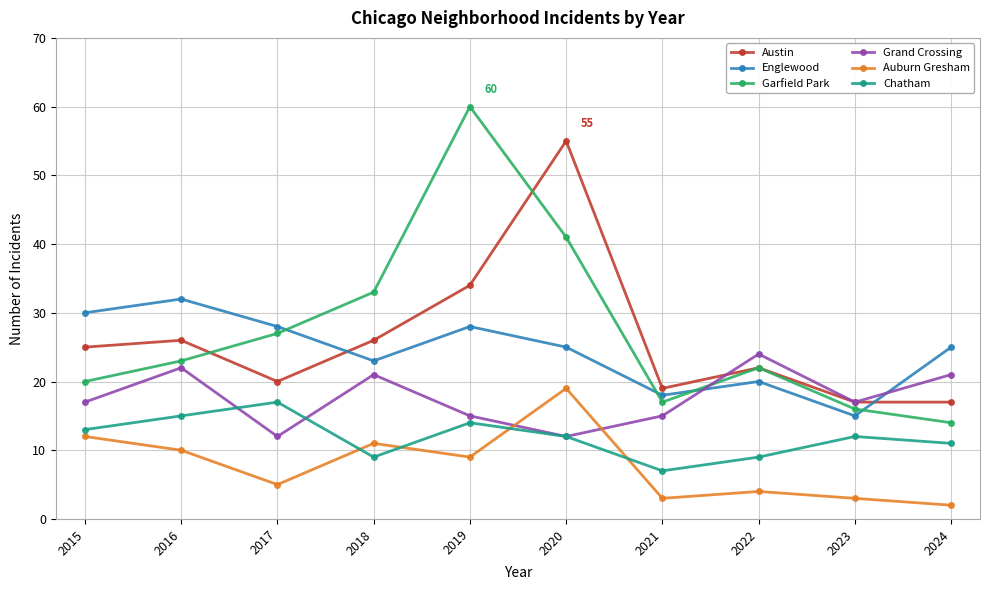

What is the average value of the Chatham series?

12